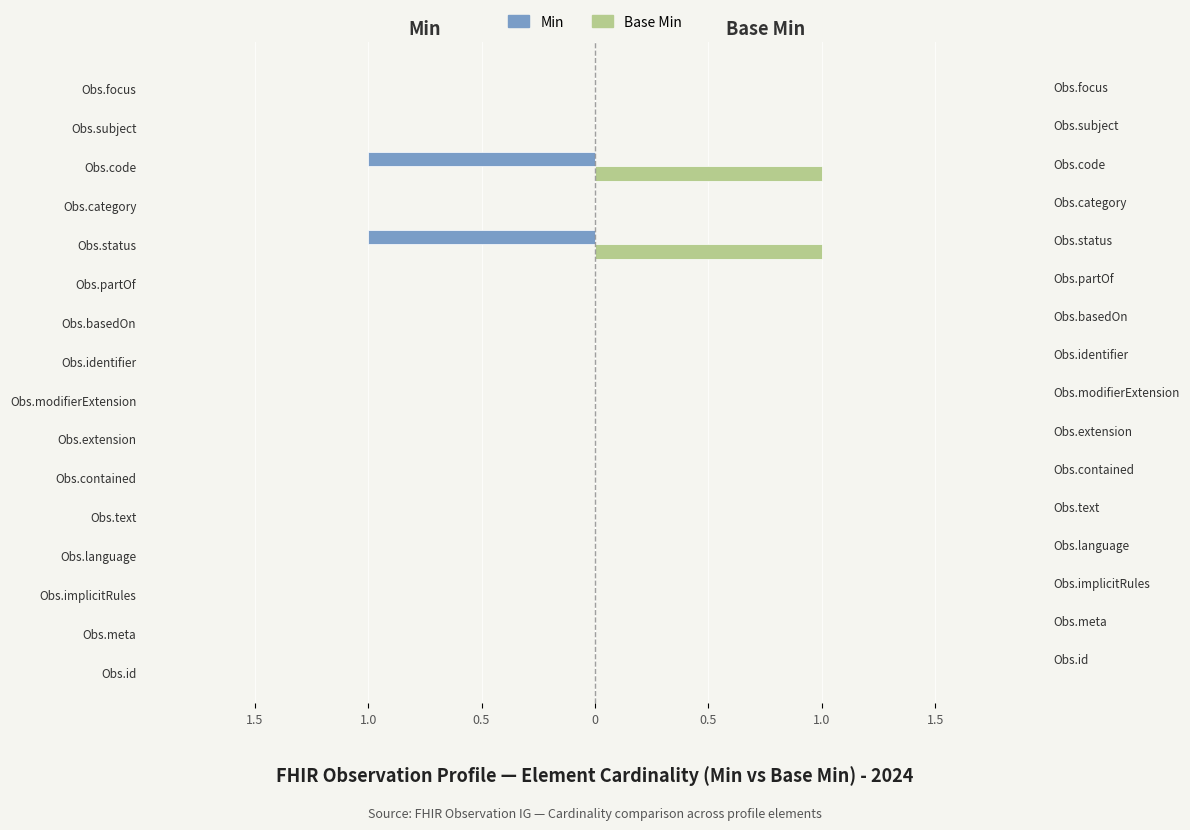

Which series has the widest spread of values?

Min